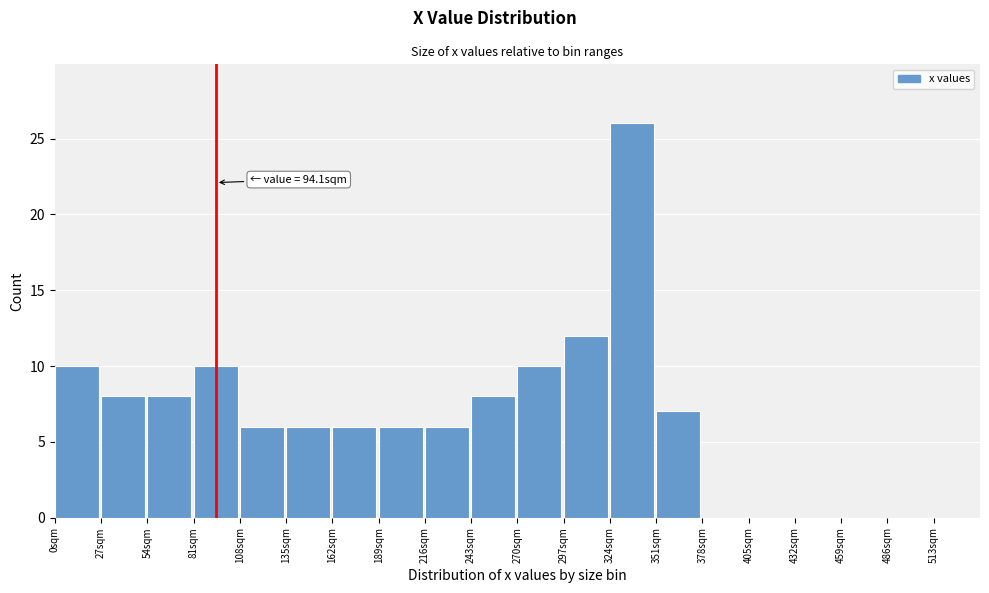

Which range on the x-axis has the tallest bar?

324 to 351